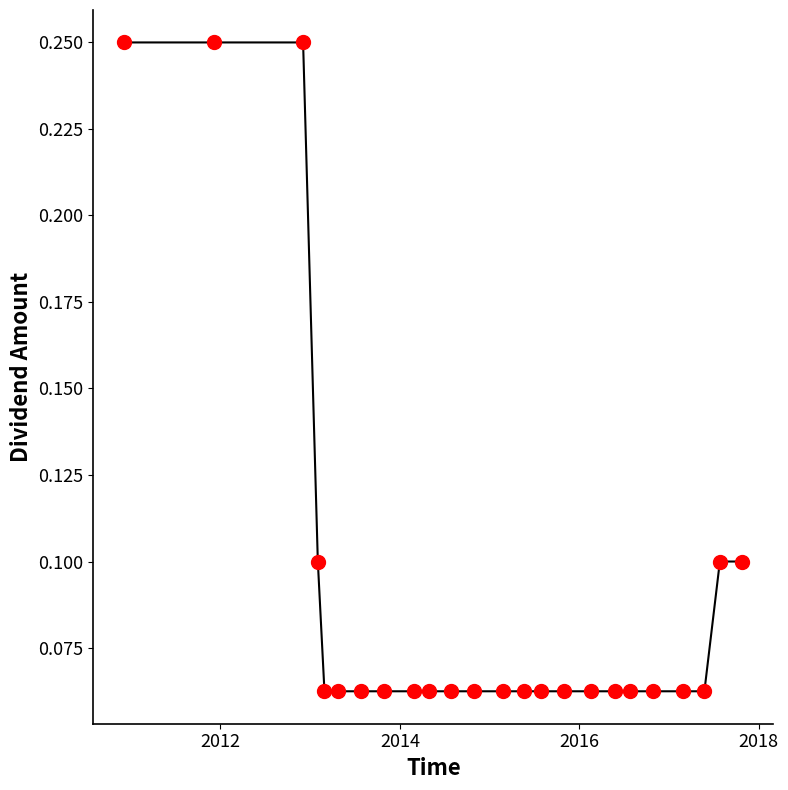

Is this an area chart (filled region under the line)?

No